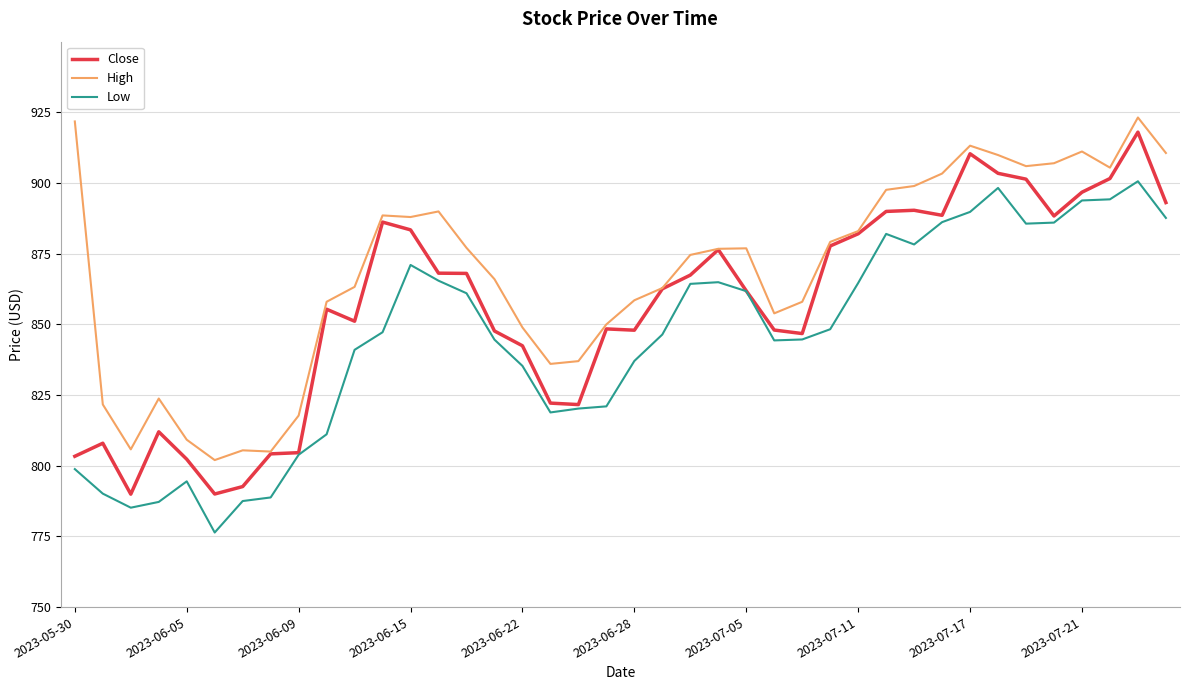

What are all the series names shown in the legend?

Close, High, Low